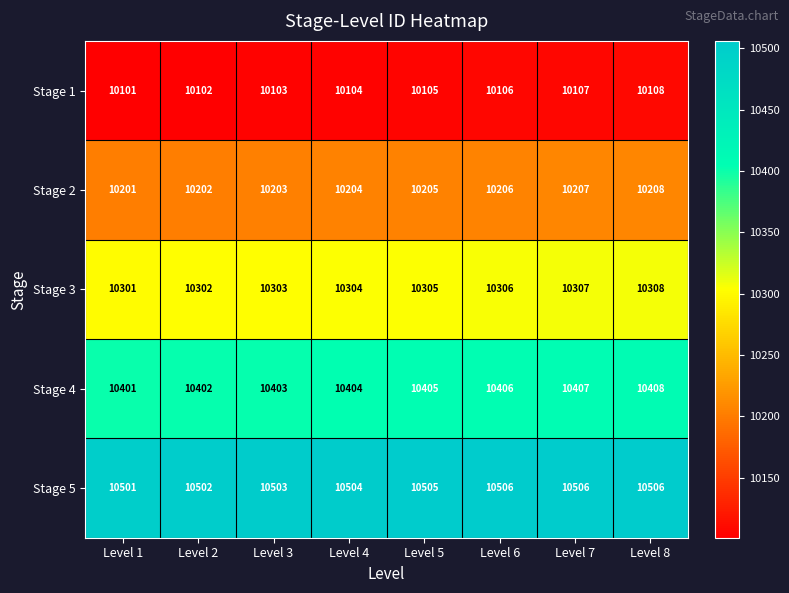

What is the spread (max minus min) of values at Level 4?

400